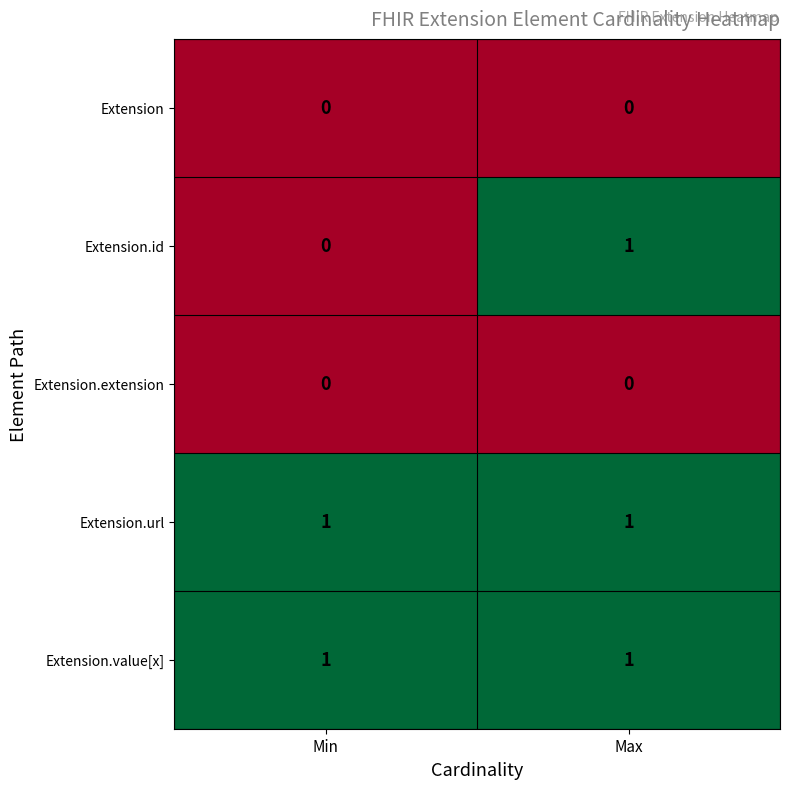

Between Min and Max, which series saw the biggest shift?

Extension.id